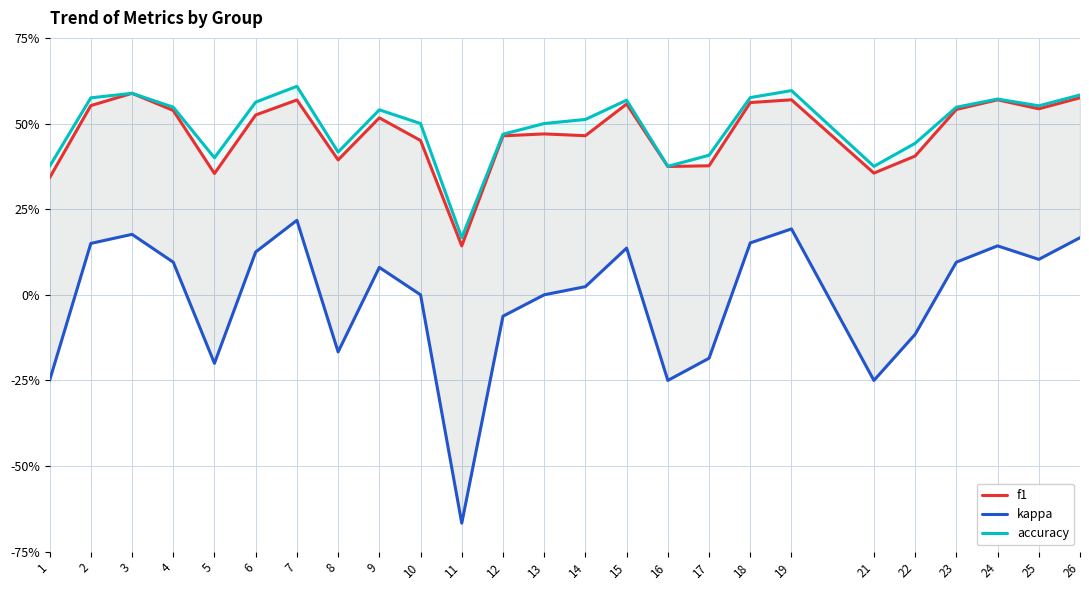

At which category is the sum across all series the highest?

7